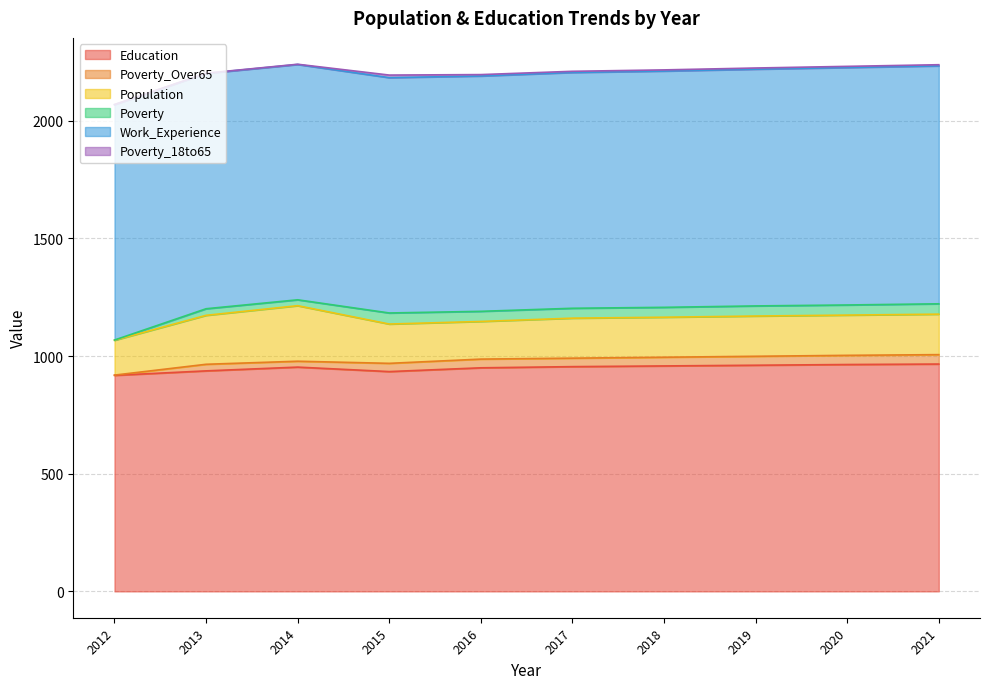

True or false: Poverty has more than 0 interior local peaks.

True